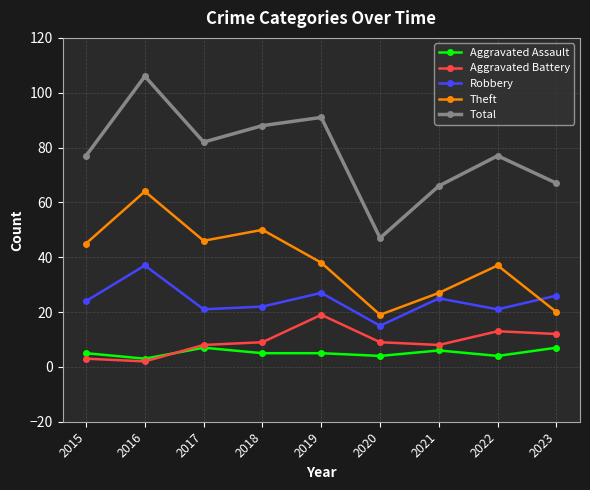

What is the spread (max minus min) of values at 2019?

86